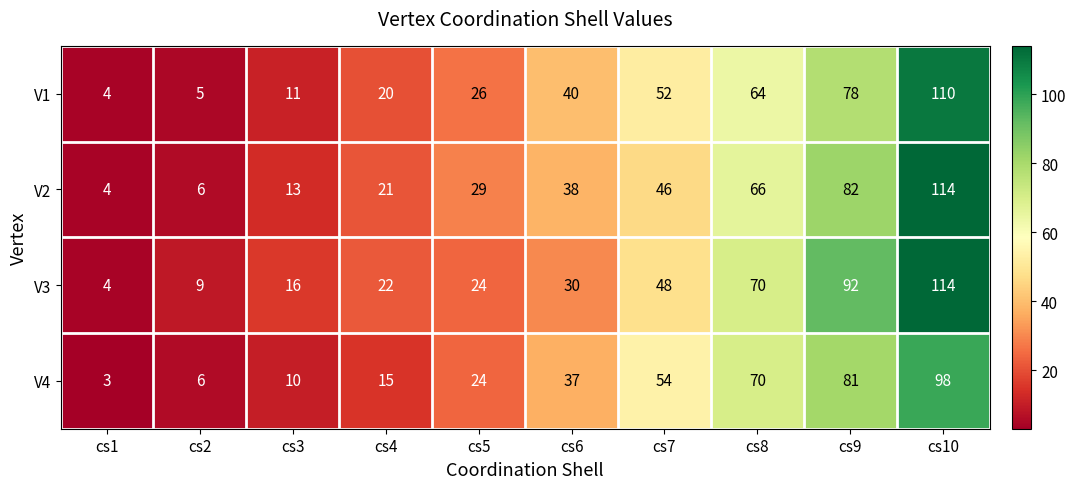

What is the minimum value for V4?

3